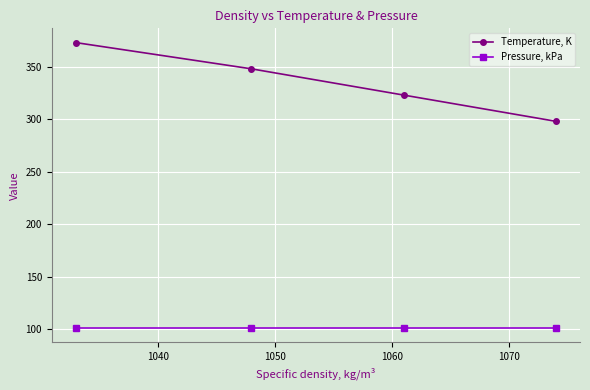

Which series has the widest spread of values?

Temperature, K